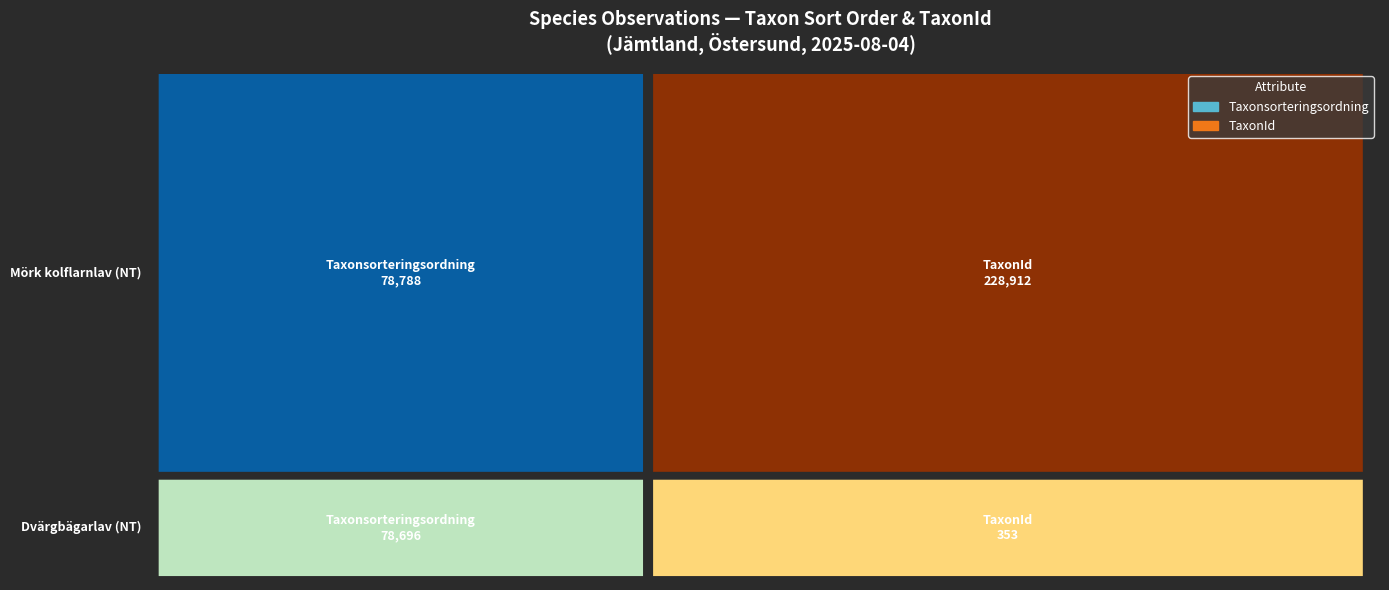

List the labels in order of 127148321 value, smallest first.

Taxonsorteringsordning, TaxonId